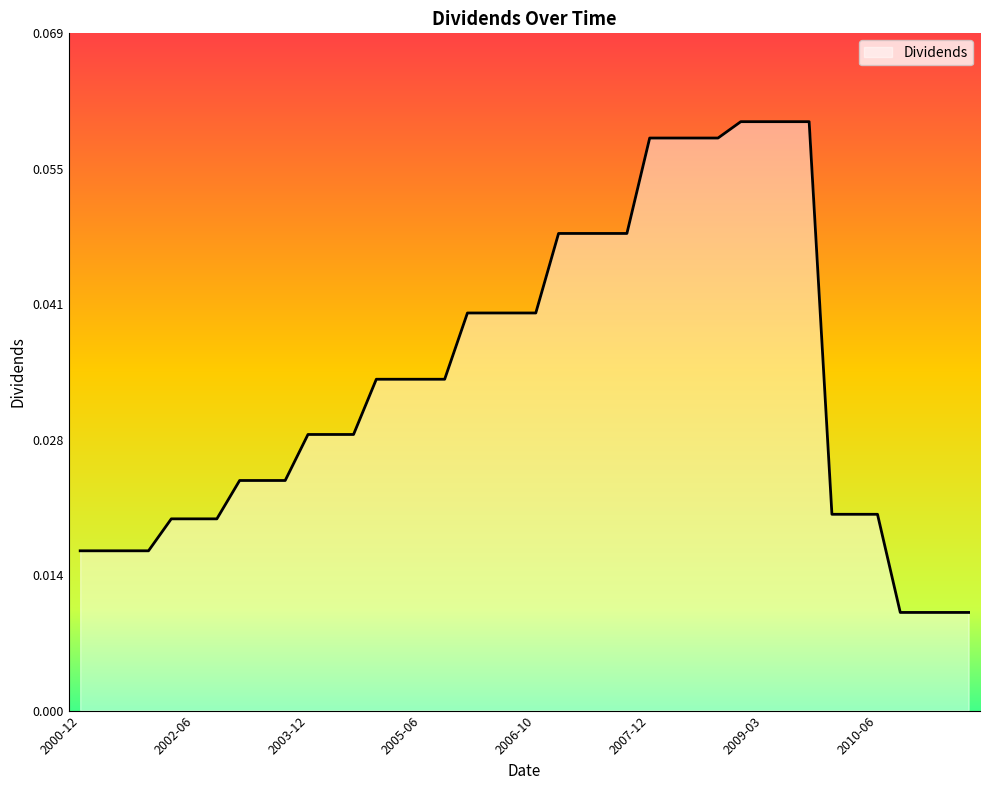

Does the chart display data point markers on the line(s)?

No